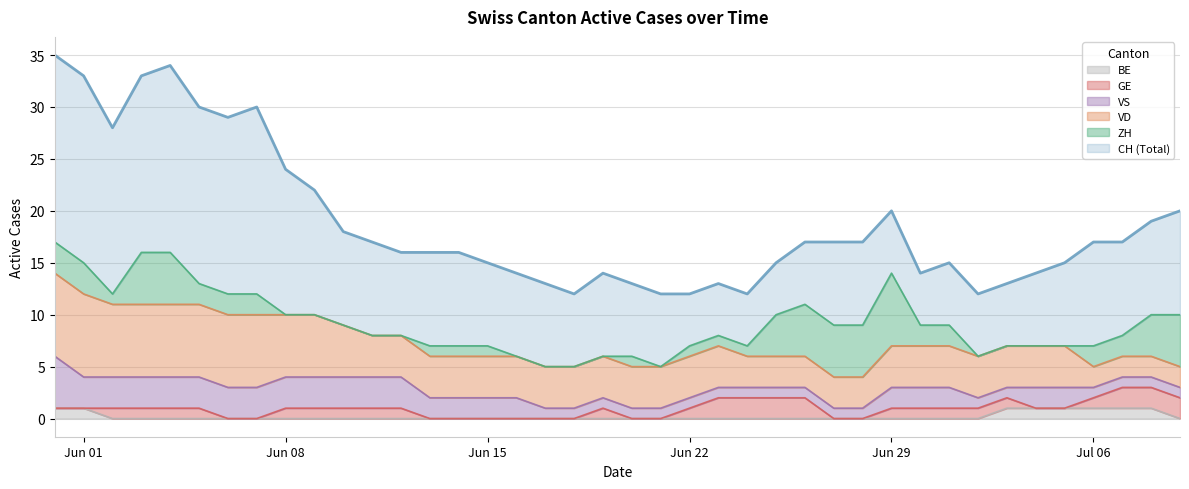

True or false: VS and CH cross at least once.

False